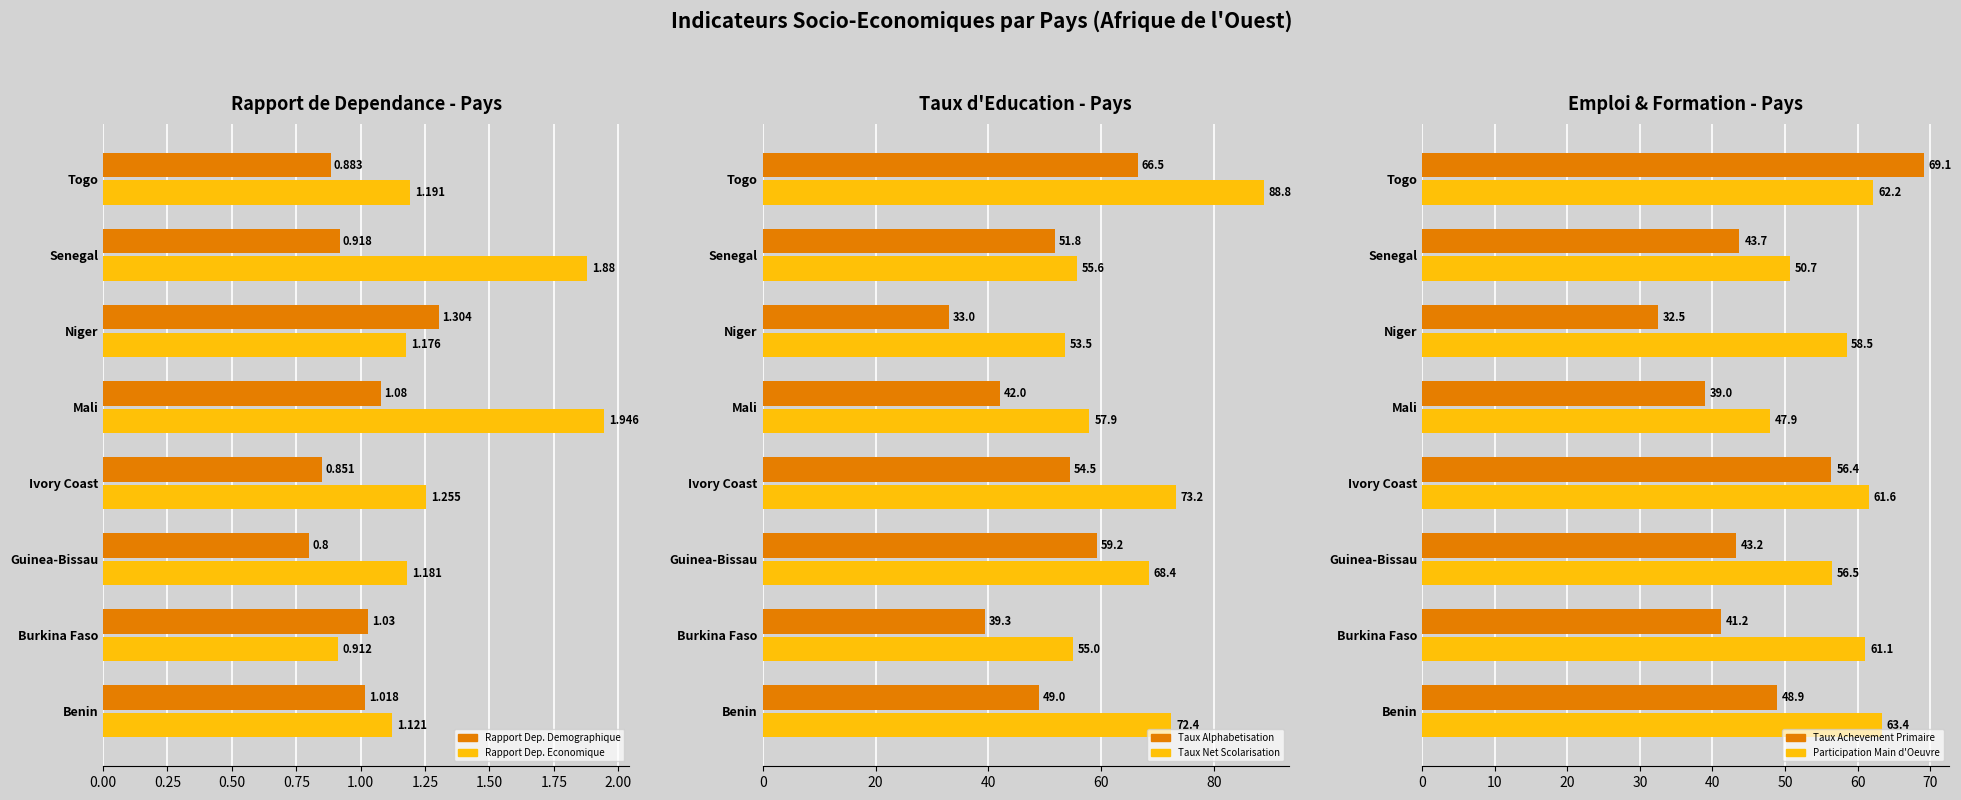

At how many categories does at least one series exceed 79?

1